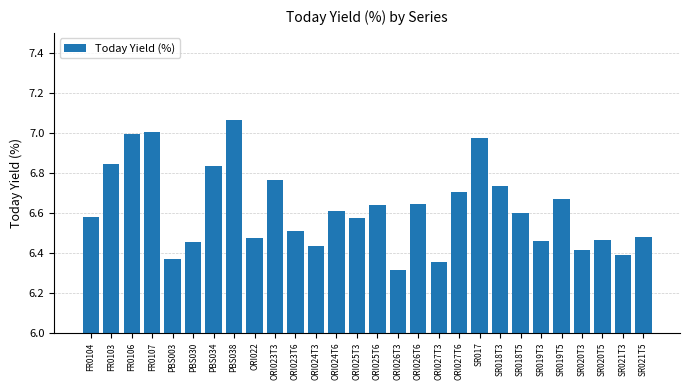

What is the sum of the values at ORI023T6 and ORI027T6?

13.2